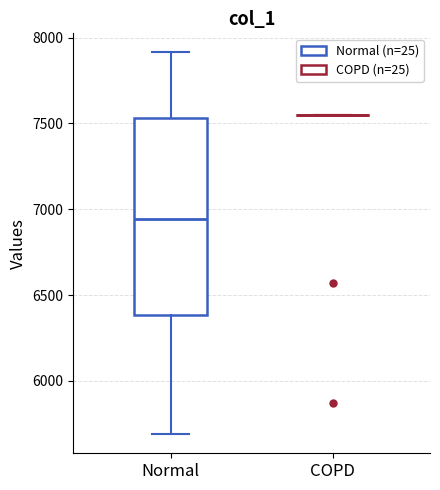

Reading left to right, transcribe this box plot: for each box, give where its median line is, the range the box spans, and where its two whiskers end, as read against the y-axis. The values are not printed on the chart, so give them approximately, as read against the axis.

Normal: median 6950, box 6400 to 7550, whiskers 5700 to 7900
COPD: box collapsed to a line at 7550, whiskers 7550 to 7550